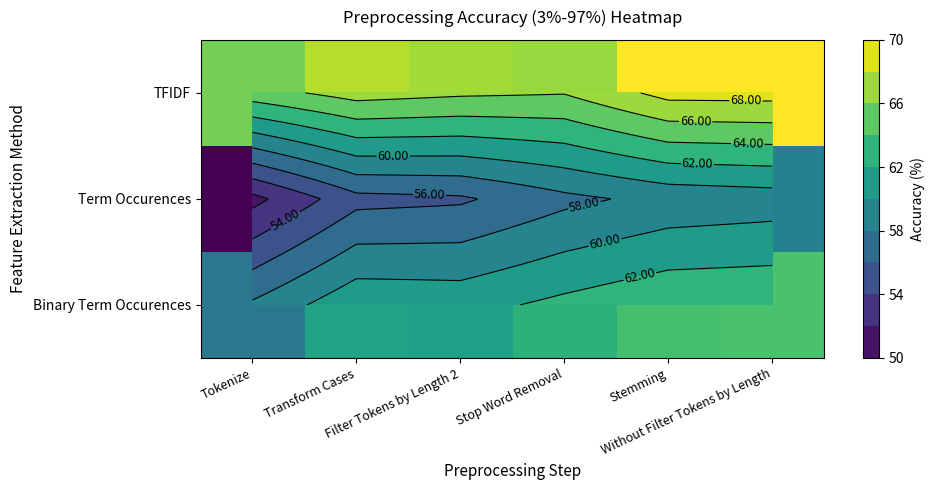

What is the sum of the Binary Term Occurences values at Tokenize and Without Filter Tokens by Length?

122.1